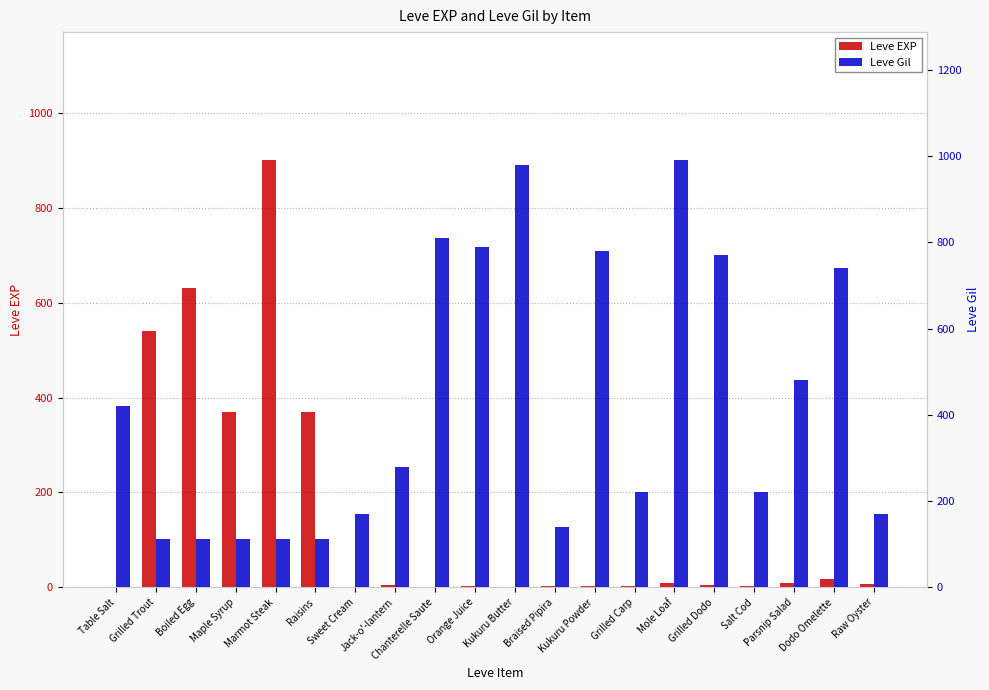

What is the average value of the Leve Gil series?

426